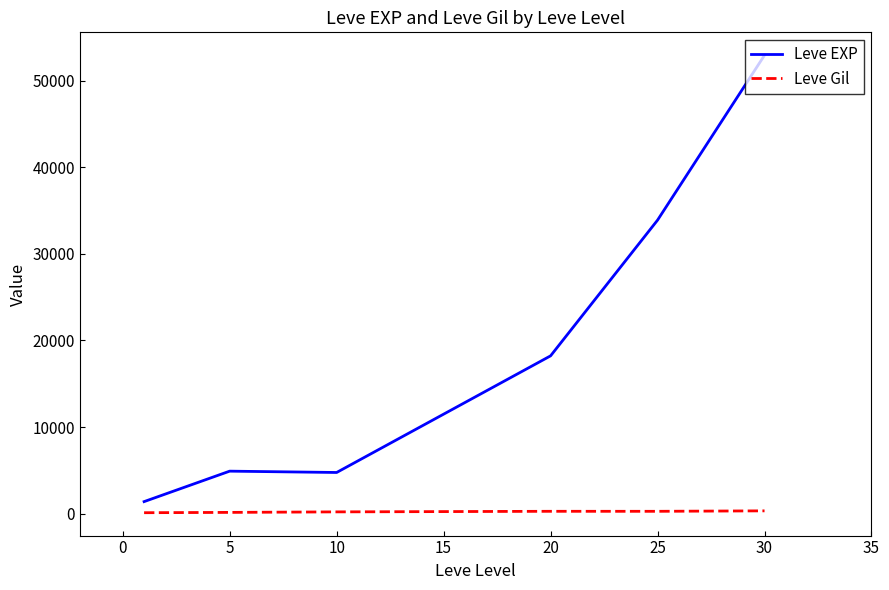

What is the minimum value for Leve EXP?

1393.3